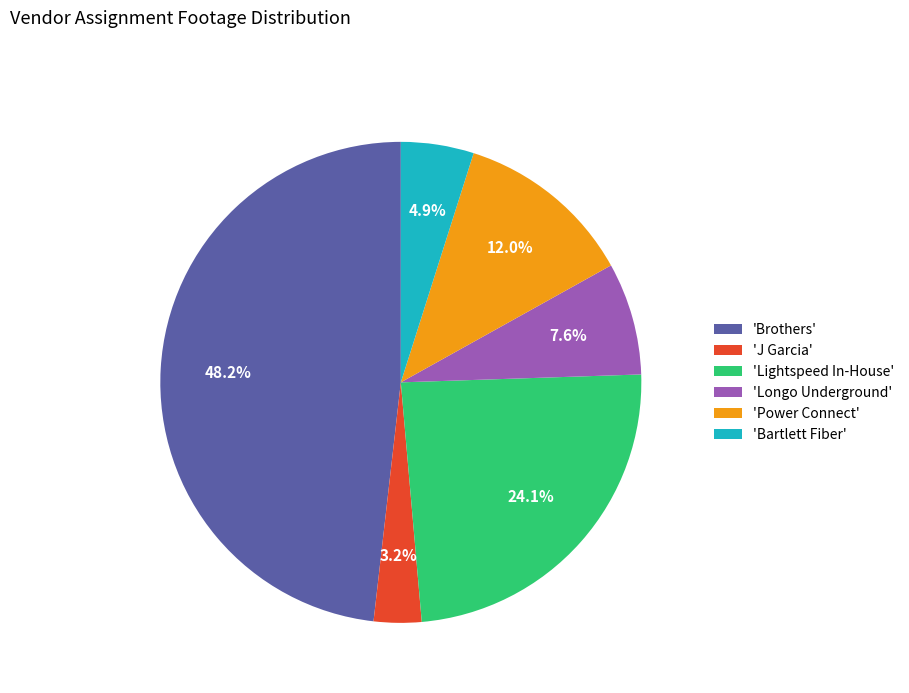

Is there any slice that represents more than half of the pie?

No